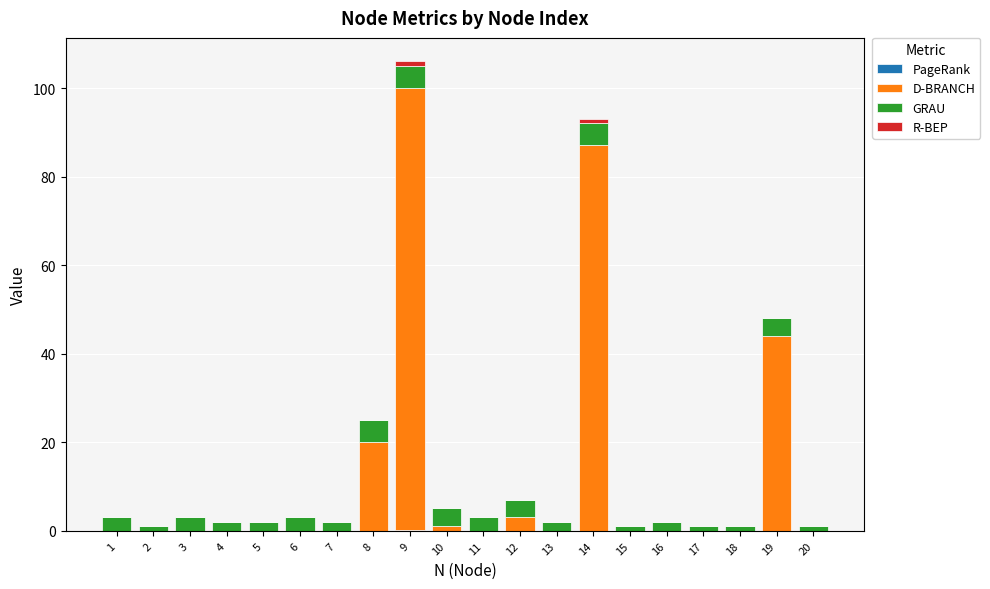

At which category is the sum across all series the highest?

9